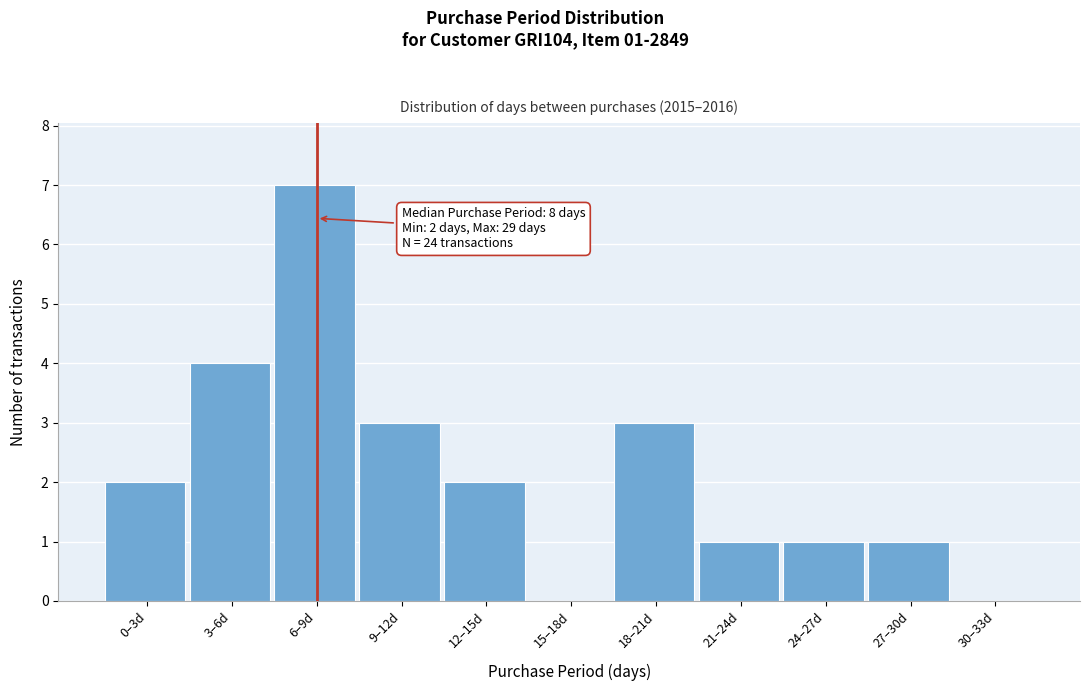

Reading right to left, what are all the values shown in this chart?

30–33d=0	27–30d=1	24–27d=1	21–24d=1	18–21d=3	15–18d=0	12–15d=2	9–12d=3	6–9d=7	3–6d=4	0–3d=2